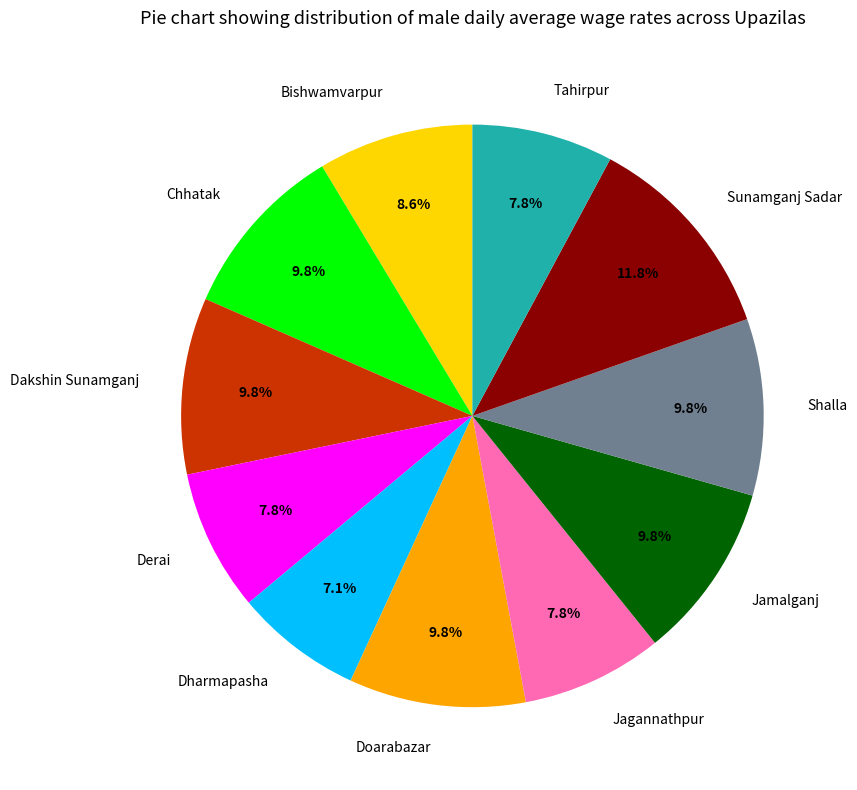

To the nearest percent, what is the difference between the Sunamganj Sadar and Bishwamvarpur slice percentages?

3%